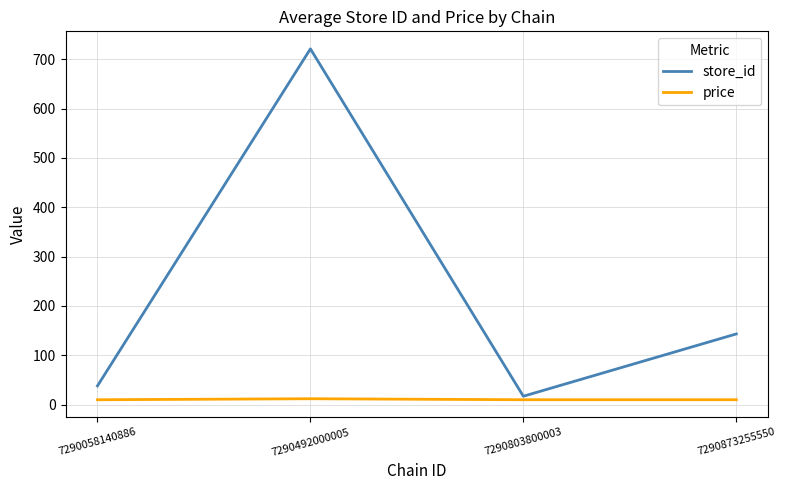

What is the maximum value shown in the chart?

721.0